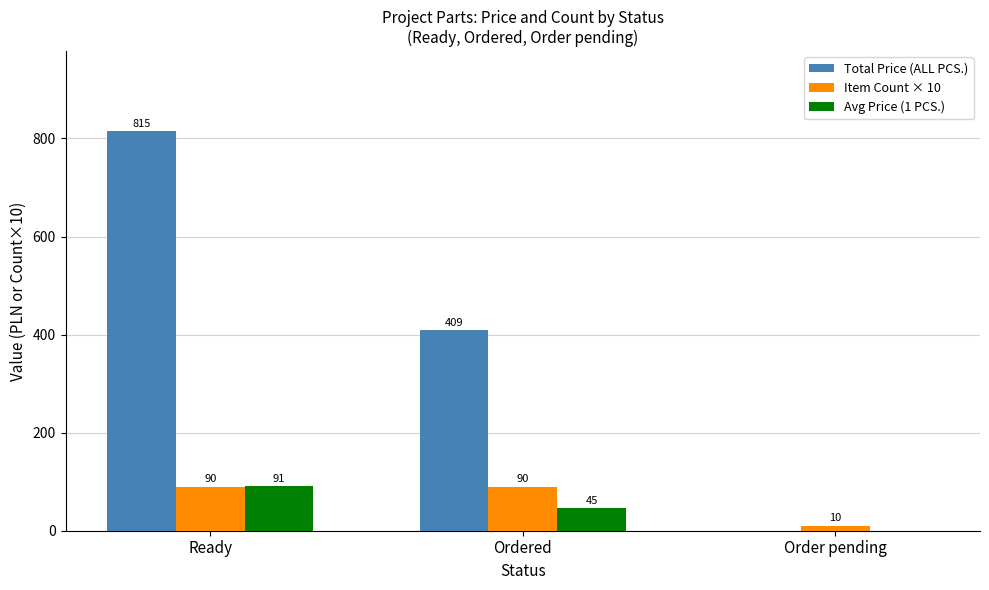

At which category is the sum across all series the highest?

Ready